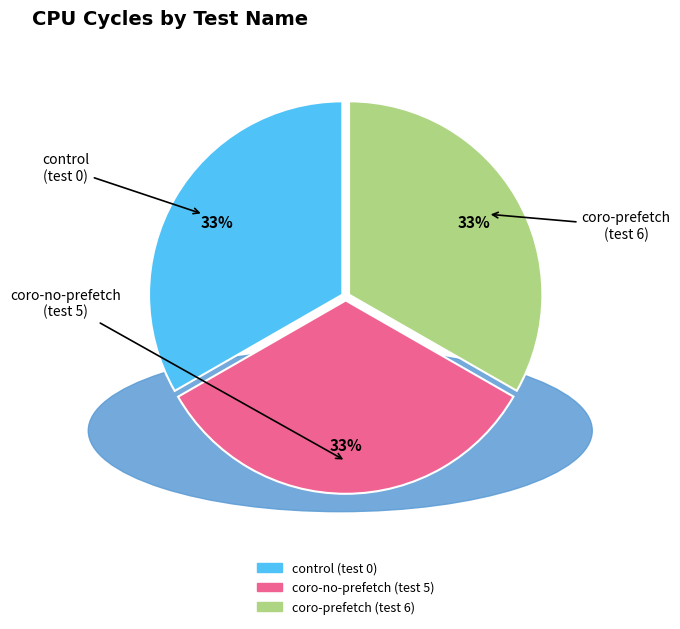

How many segments does this pie chart have?

3